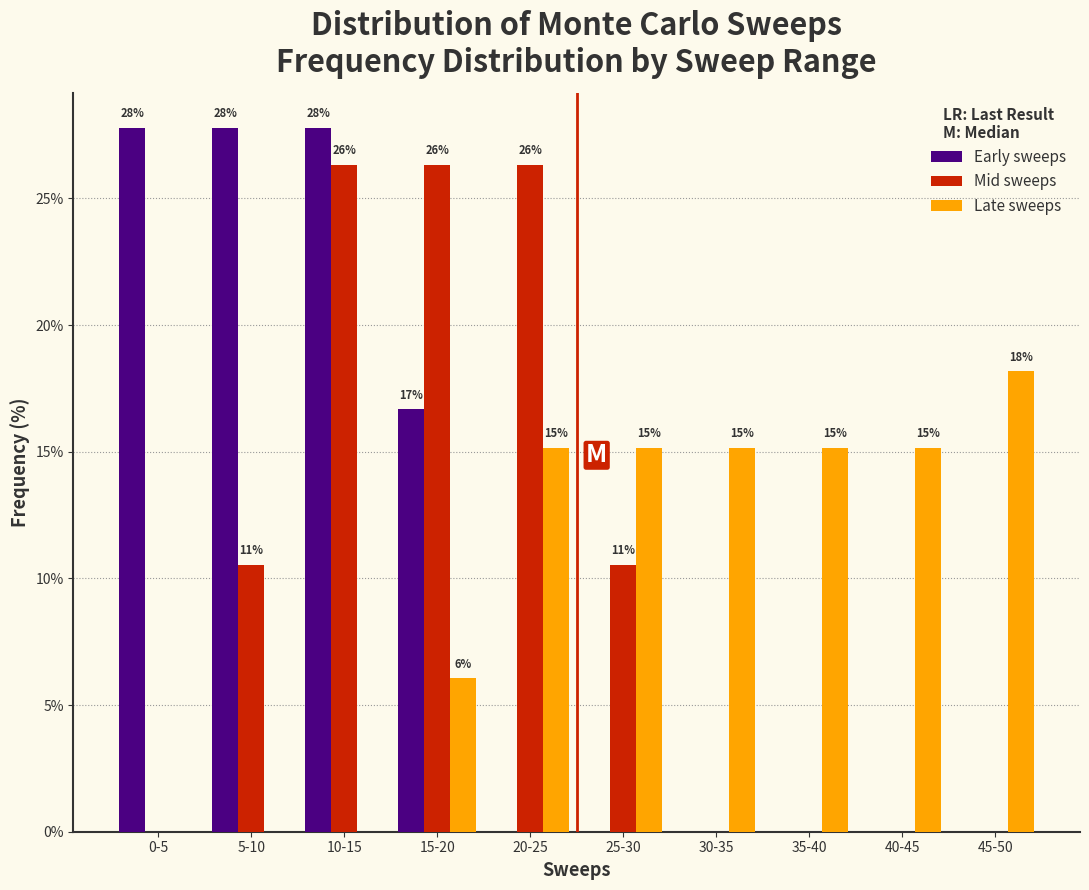

What are all the series names shown in the legend?

Early sweeps, Mid sweeps, Late sweeps